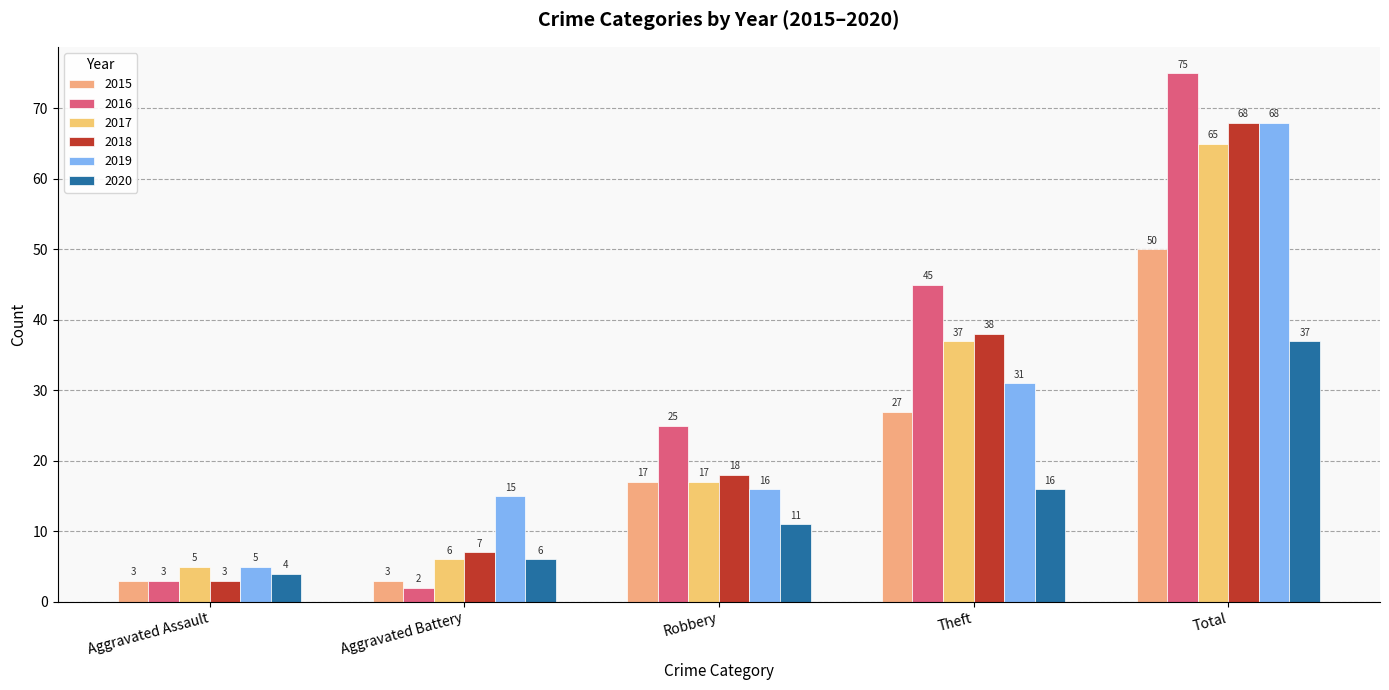

What is the difference between the maximum and minimum values in the 2015 series?

47